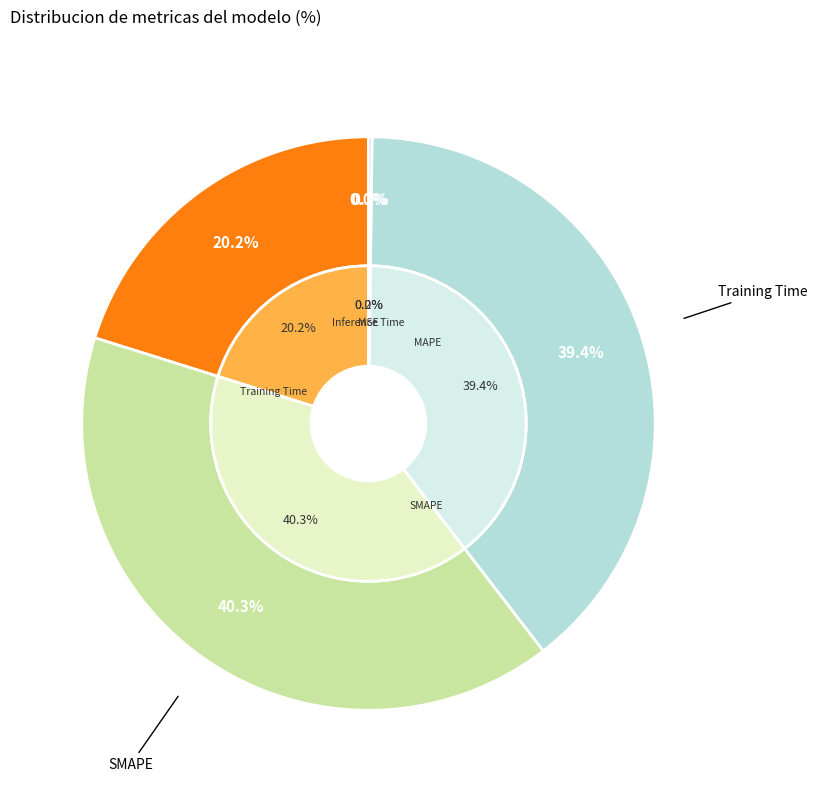

The MSE slice represents 0% of the pie. True or false?

True